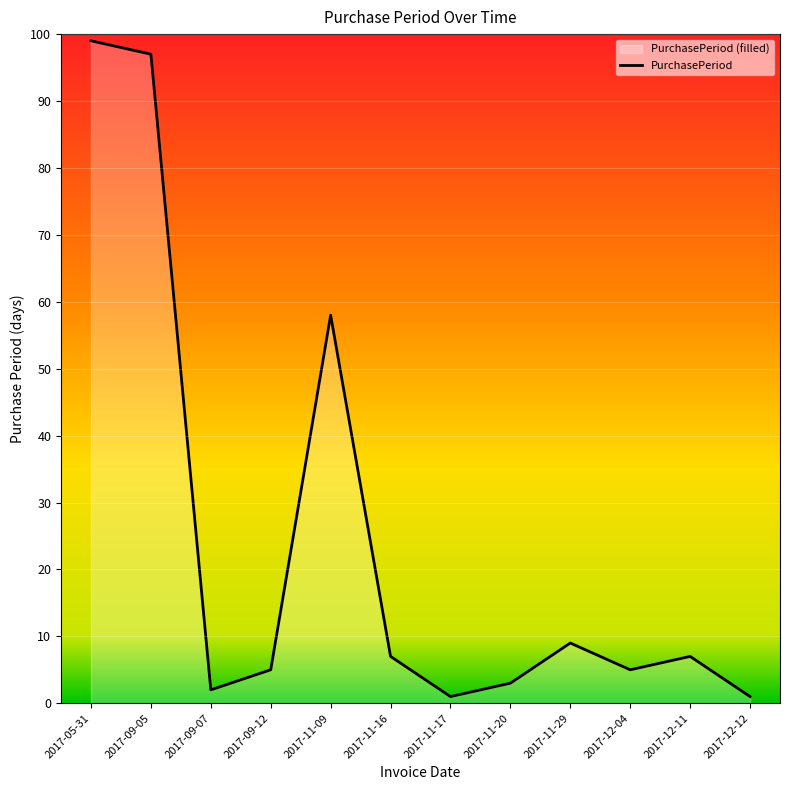

What is the label of the 1st point from the left?

2017-05-31